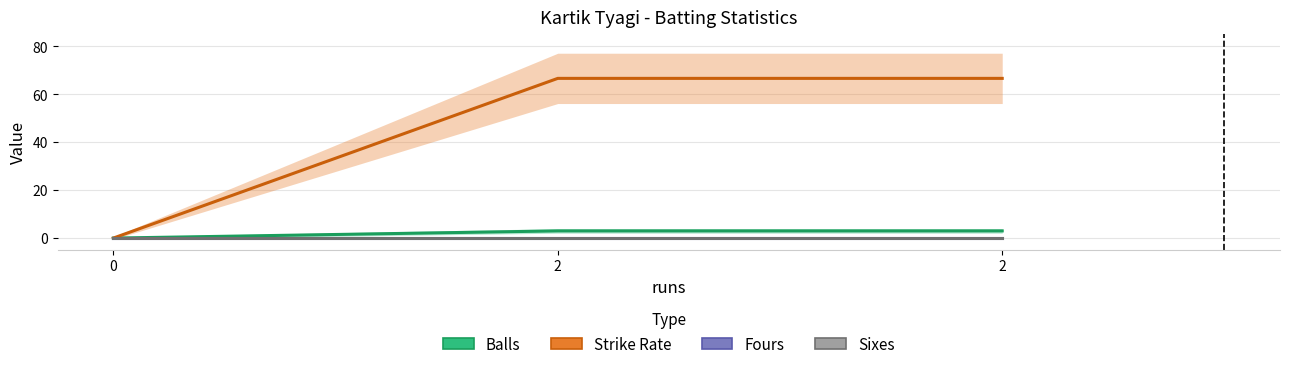

At which category is the sum across all series the highest?

2